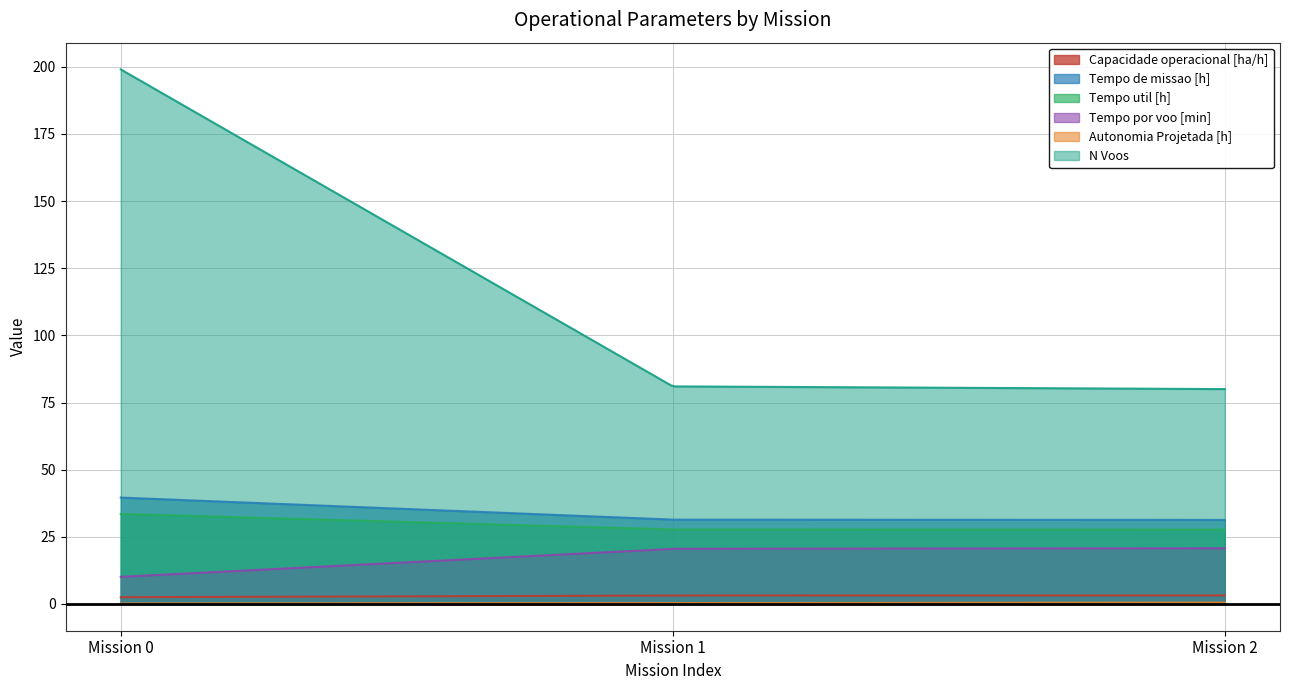

Does the chart have visible grid lines?

Yes